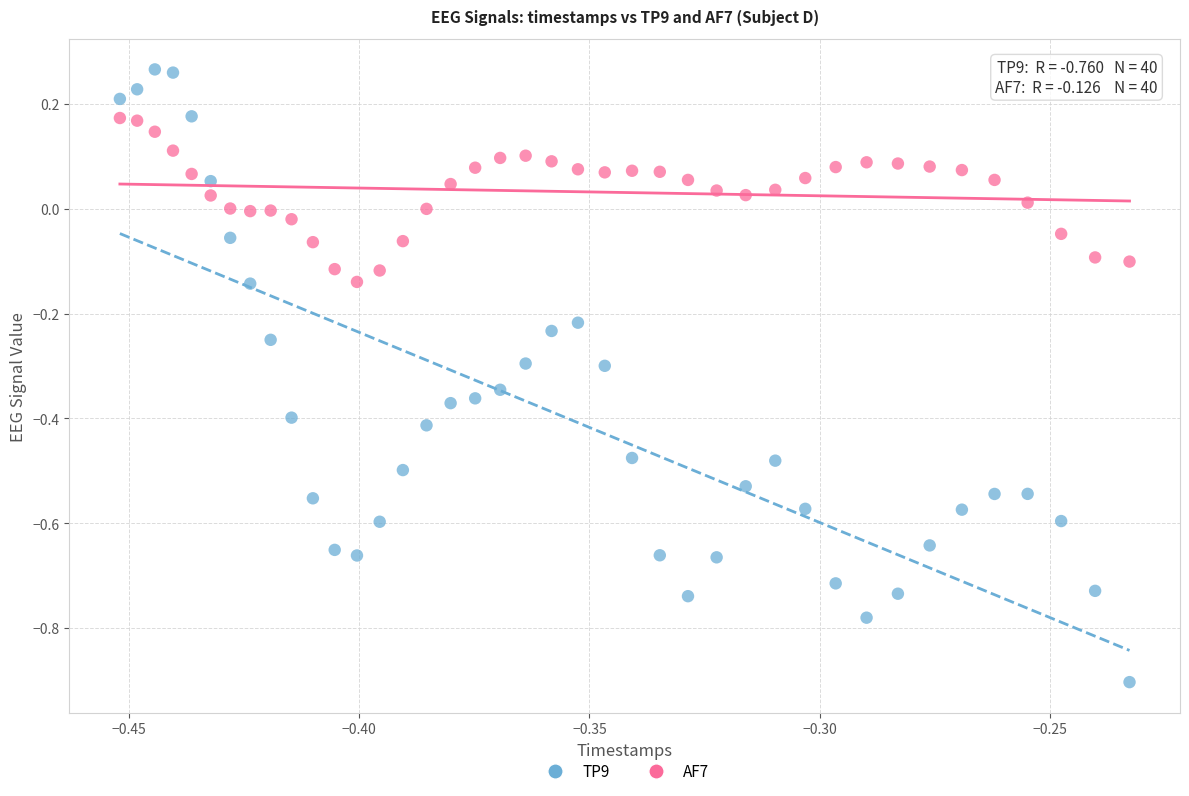

Which series contains the highest Y value?

TP9